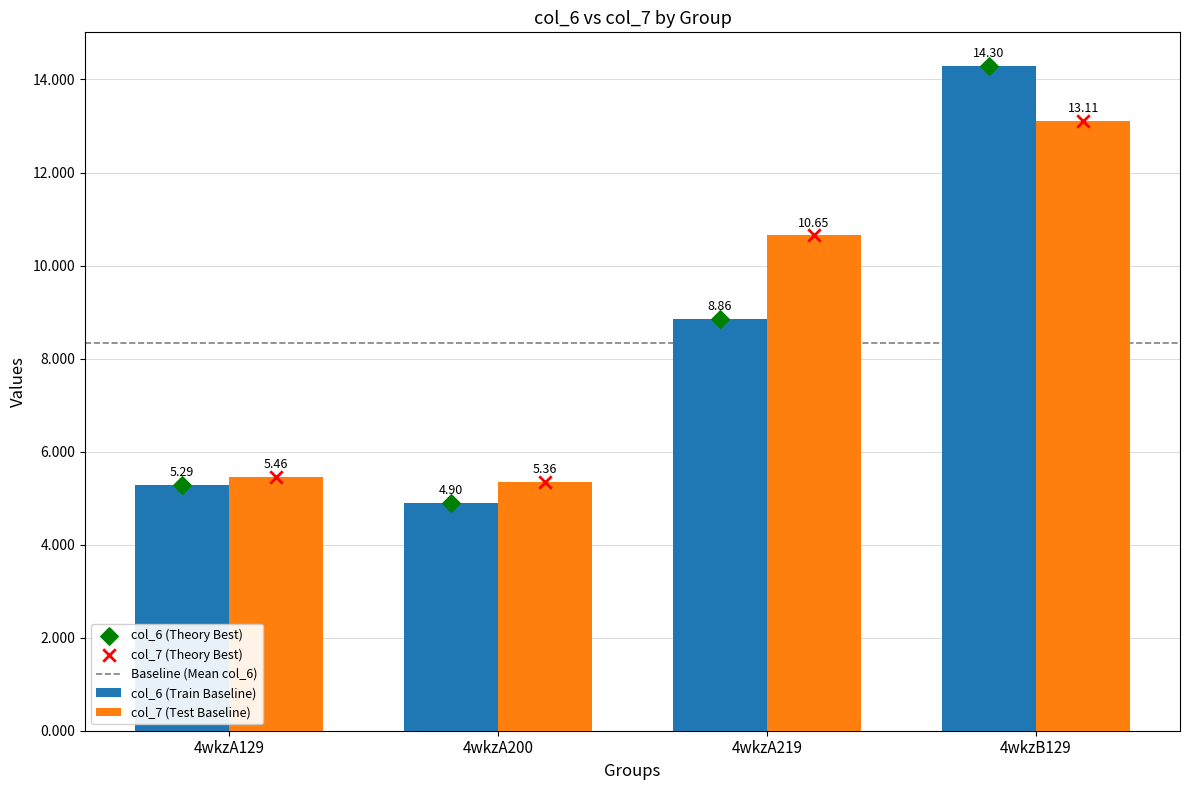

What is the total value across all series at 4wkzA200?

10.3